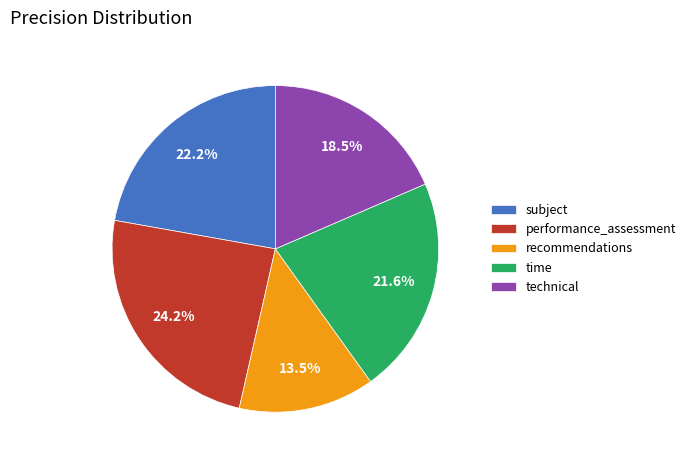

How many segments does this pie chart have?

5